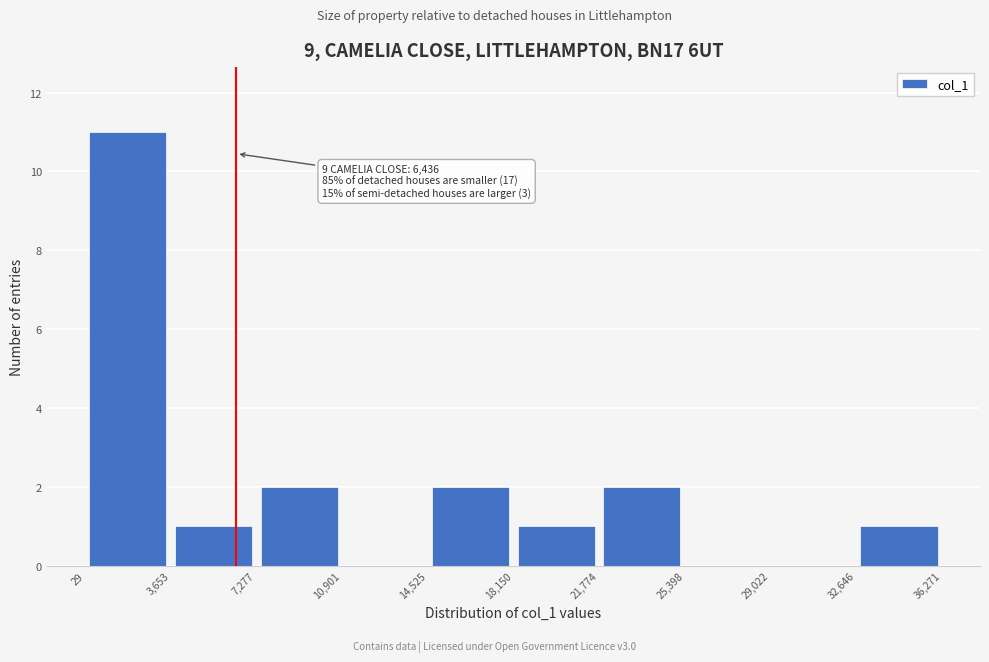

Over which range of the x-axis is the bar tallest?

29 to 3,653